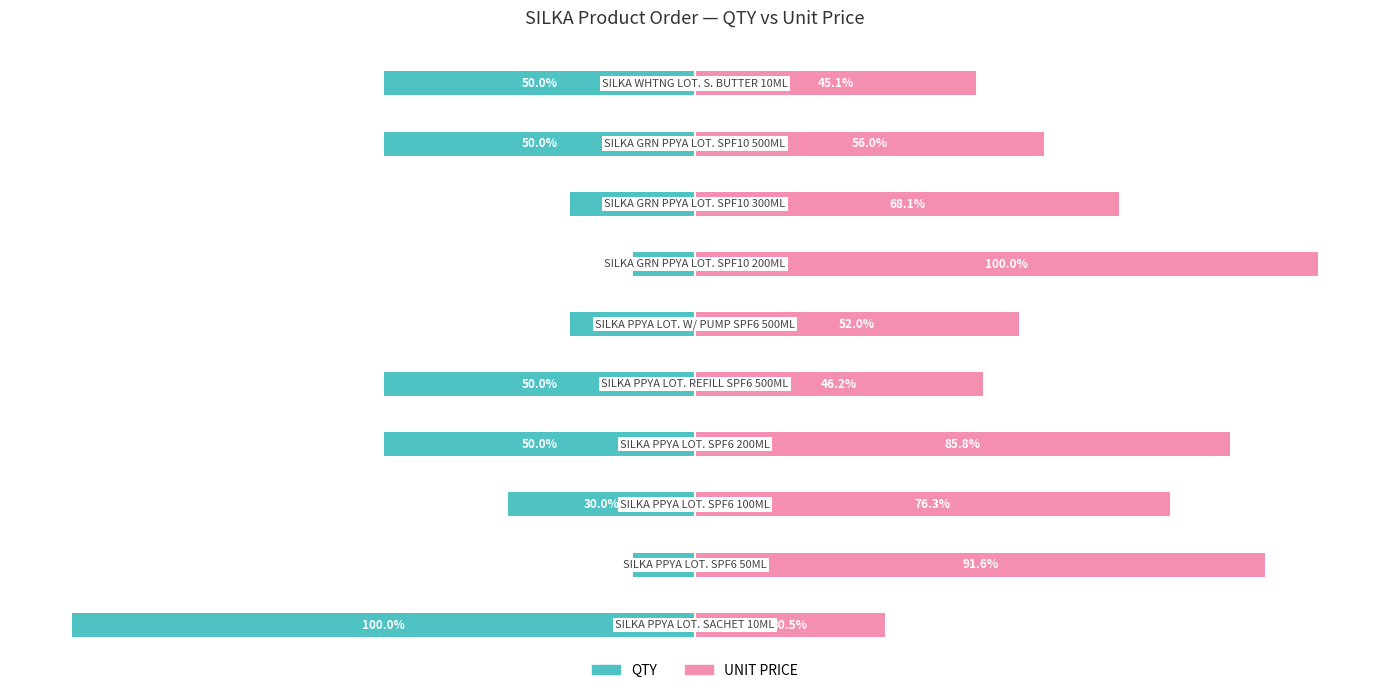

What are all the series names shown in the legend?

QTY, UNIT PRICE